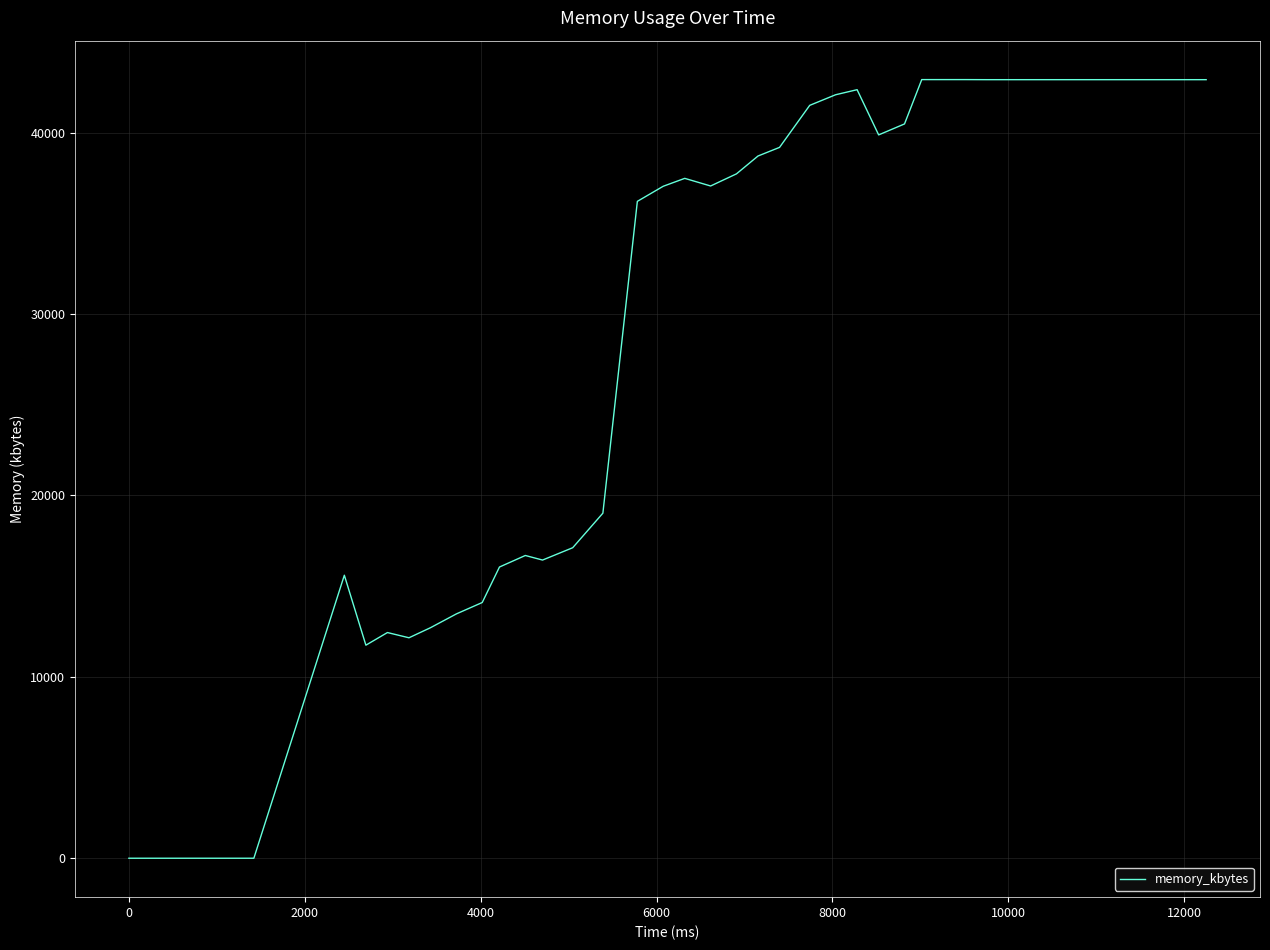

Count the number of data series in this chart.

1